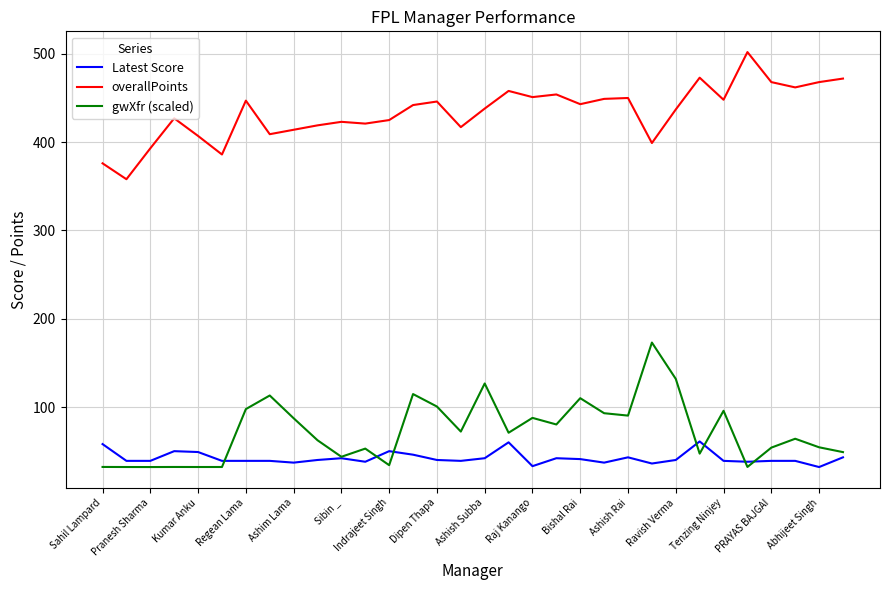

List the series in order of their peak value, lowest first.

Latest Score, gwXfr (scaled), overallPoints